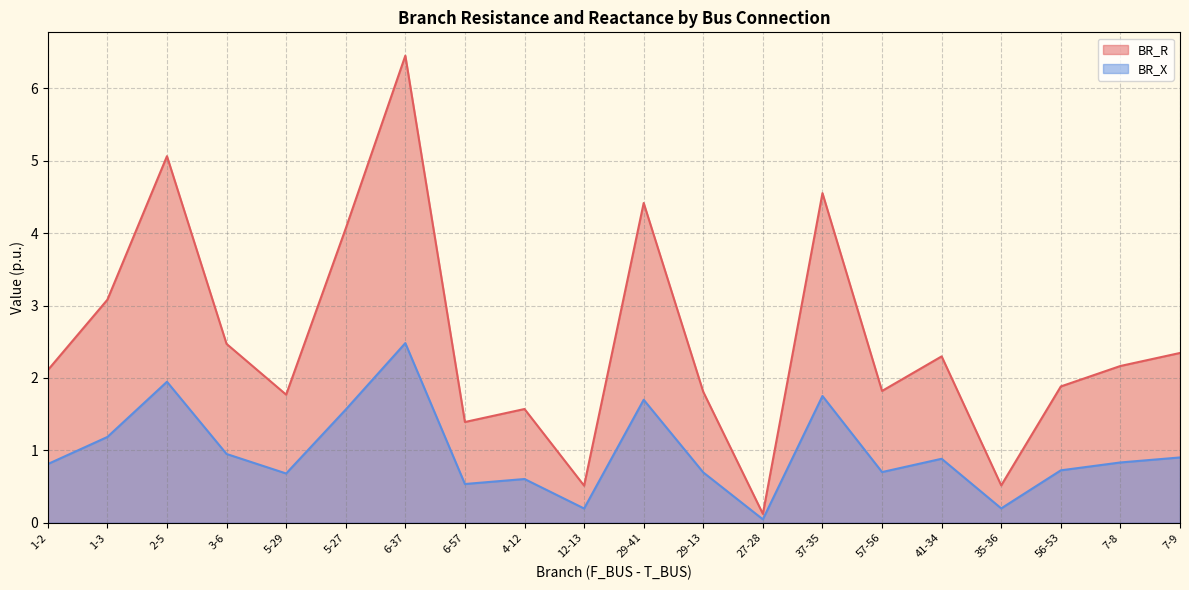

True or false: BR_R and BR_X intersect in this chart.

False